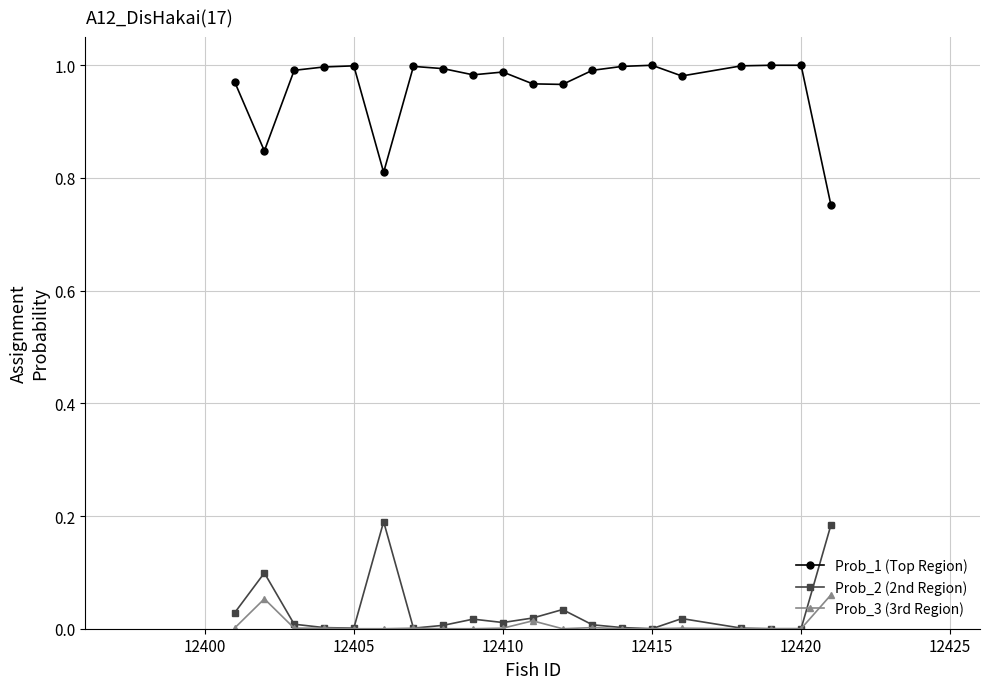

Rank the series by their maximum value, from highest to lowest.

Prob_1 (Top Region), Prob_2 (2nd Region), Prob_3 (3rd Region)